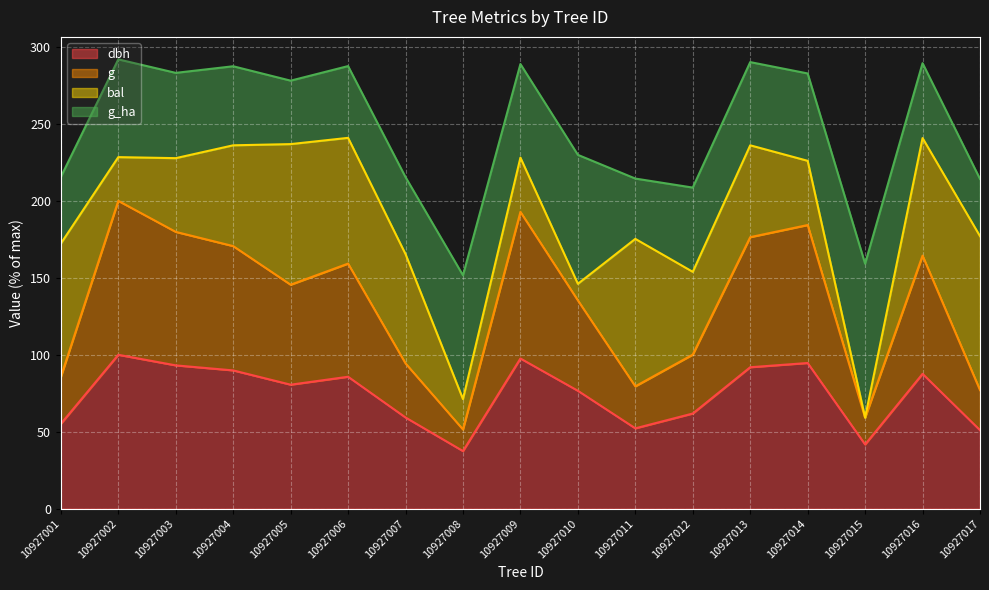

What is the lowest value of the dbh series?

37.5